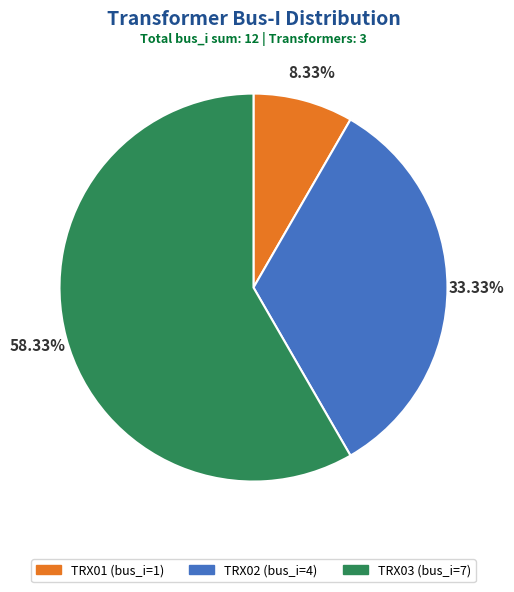

To the nearest percent, what portion does TRX02 represent?

33%